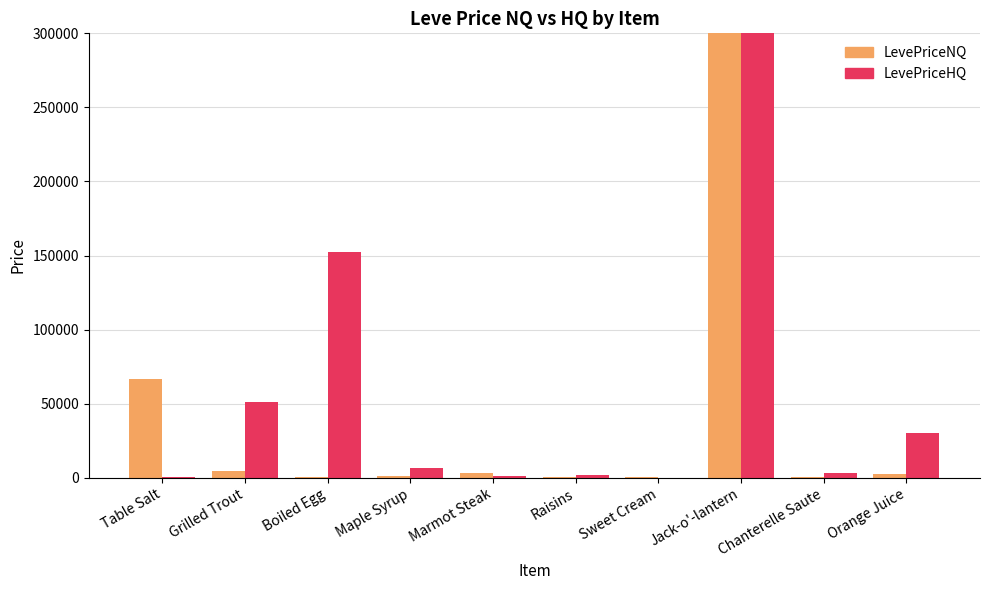

What is the difference between the highest and lowest values at Table Salt?

66490.4